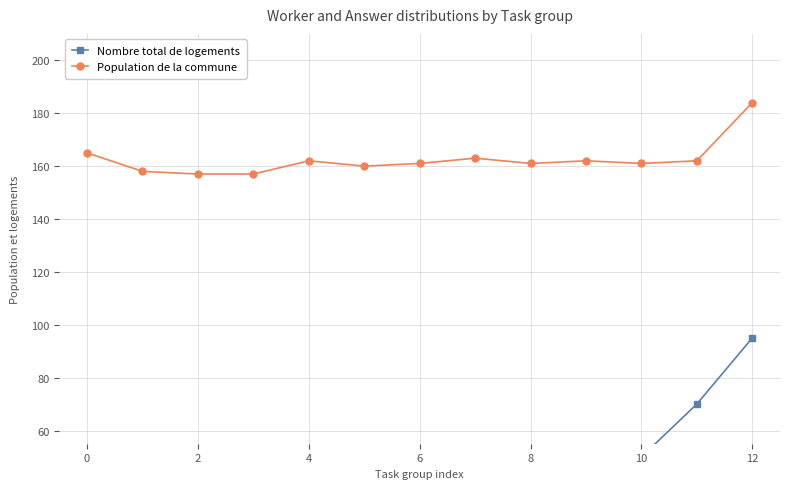

At which label does Nombre total de logements reach its peak?

12